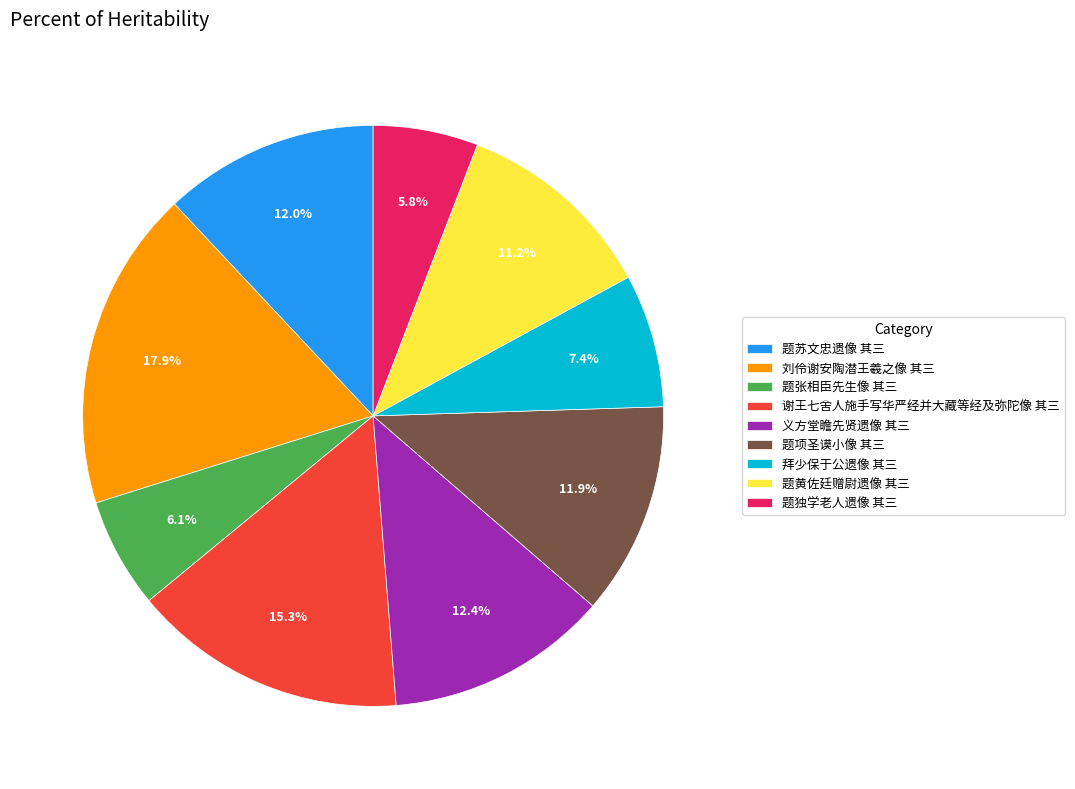

Which slice is the largest?

刘伶谢安陶潜王羲之像 其三